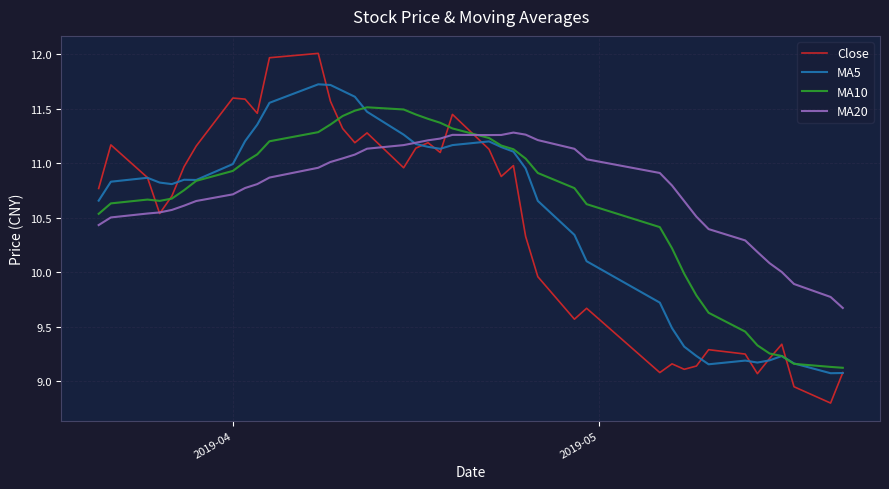

Rank the series by their maximum value, from highest to lowest.

Close, MA5, MA10, MA20